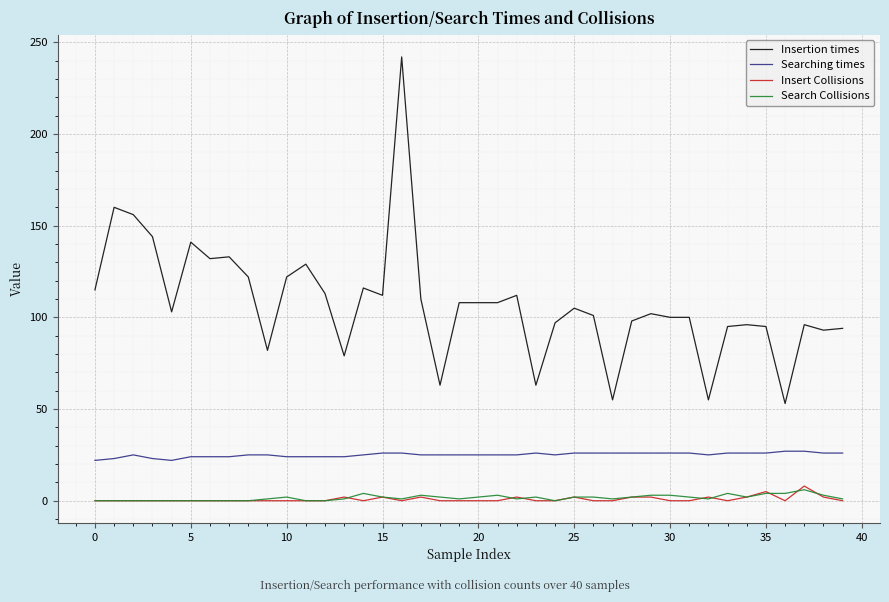

What are all the series names shown in the legend?

Insertion times, Searching times, Insert Collisions, Search Collisions